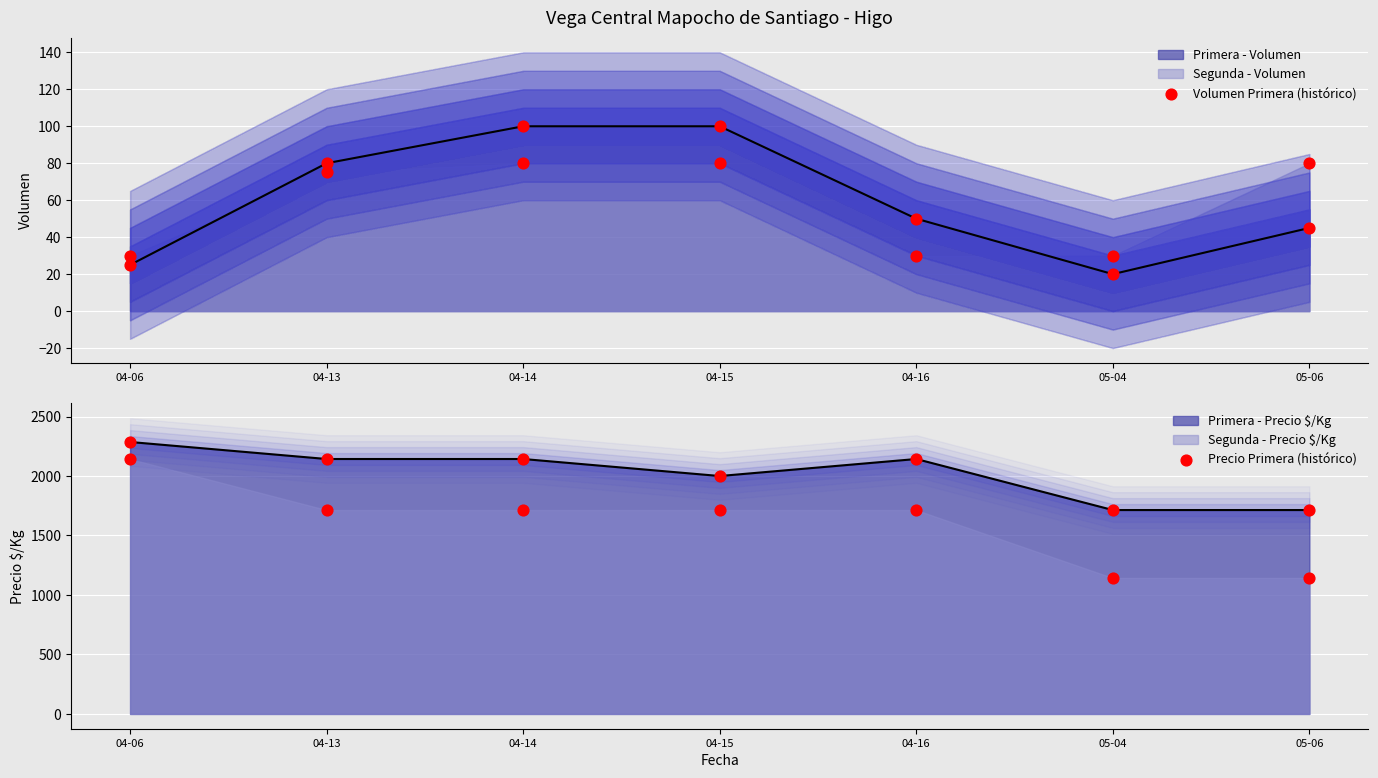

Which series contains the lowest Y value?

Volumen Primera (histórico)